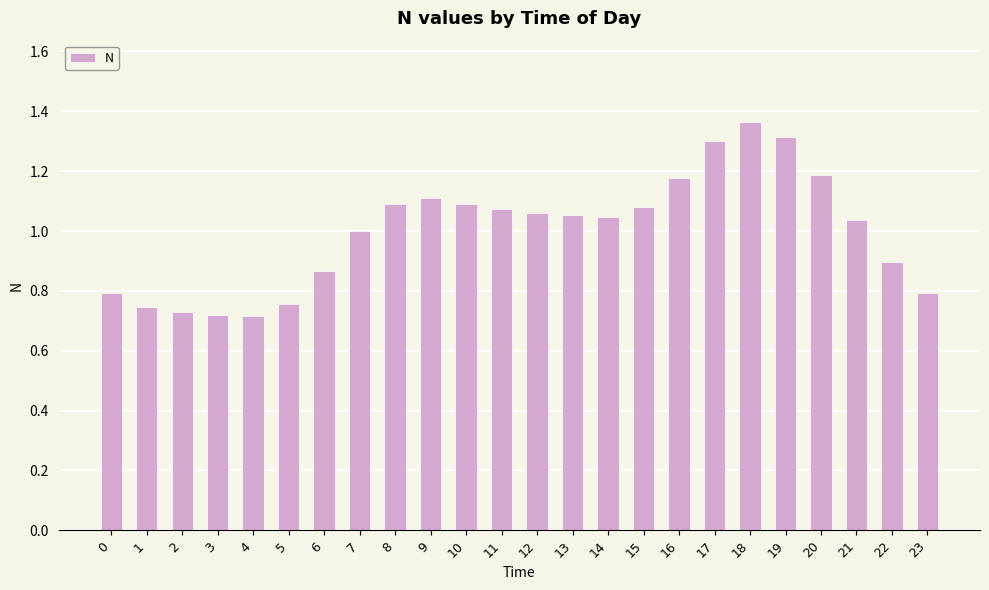

What is the difference between the values at 2 and 23?

0.1